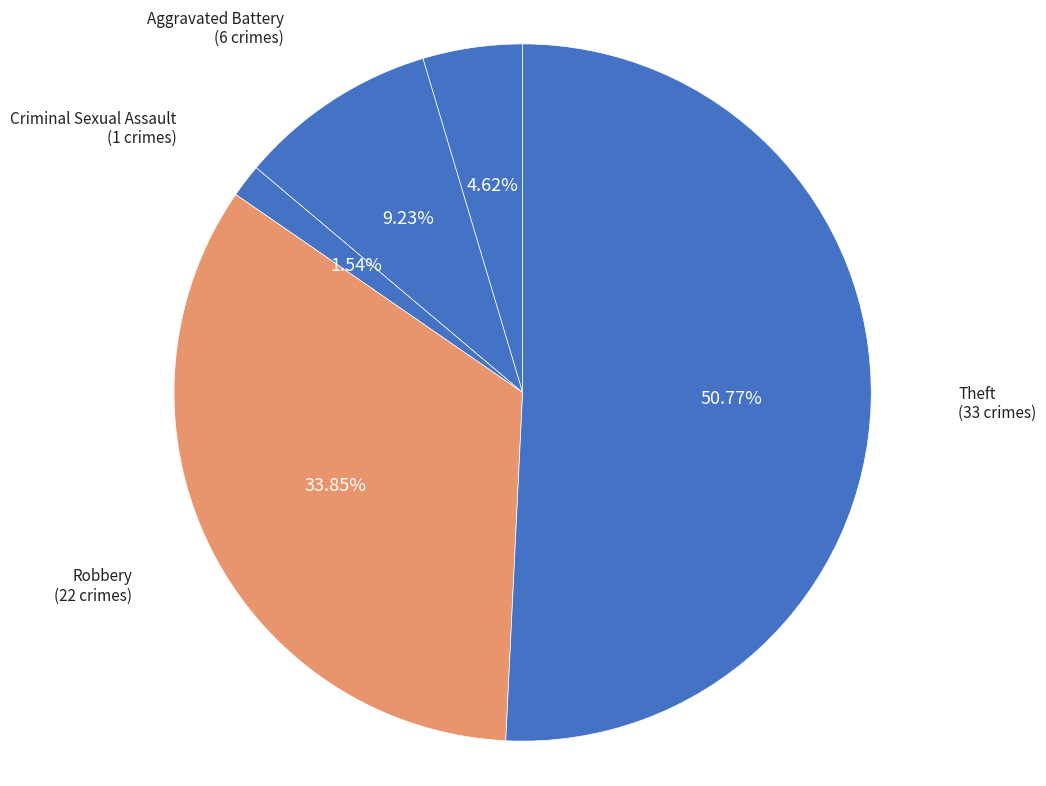

What percentage is NOT represented by Criminal Sexual Assault?

98.5%